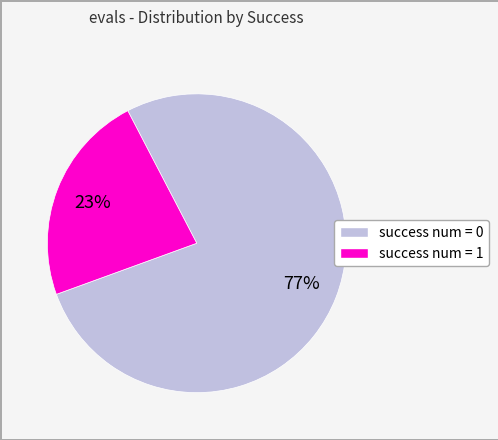

To the nearest percent, what is the average slice percentage?

50%